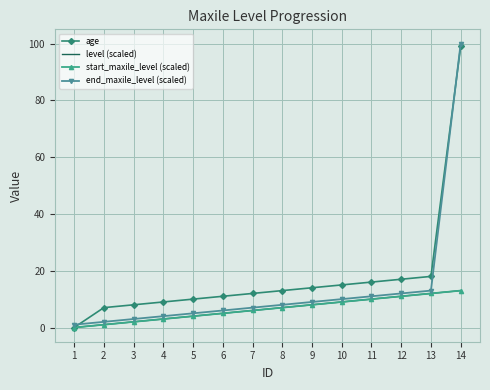

Where is end_maxile_level (scaled) nearest to the value 50?

13